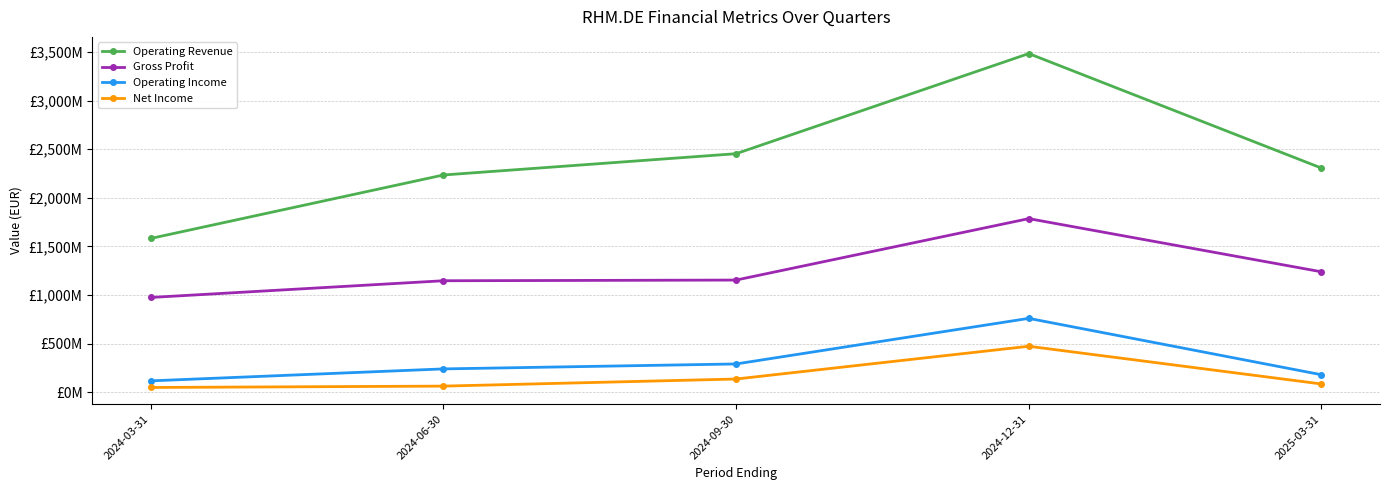

True or false: Net Income and Operating Income intersect in this chart.

False